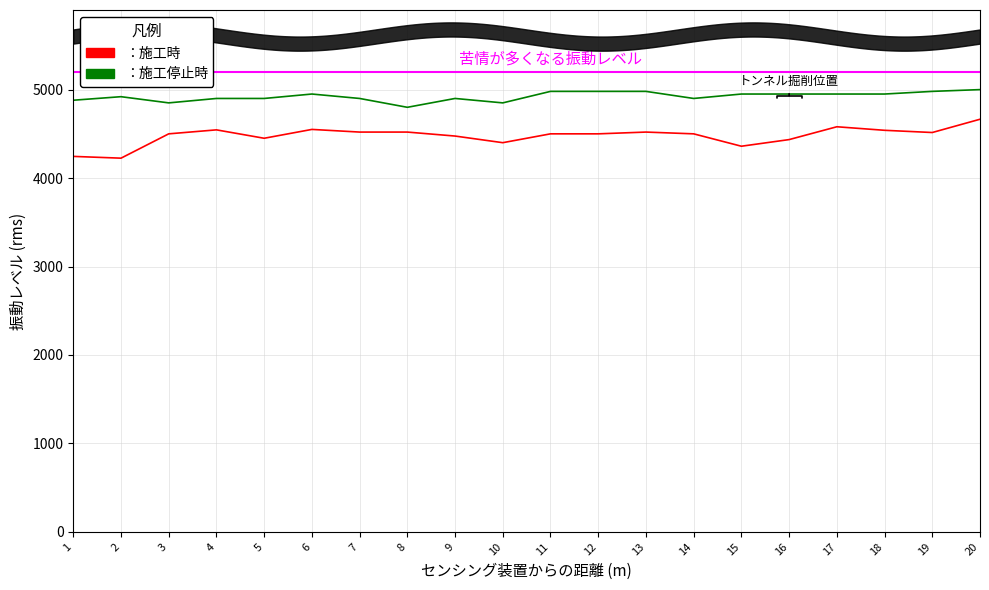

What are all the series names shown in the legend?

施工時, 施工停止時